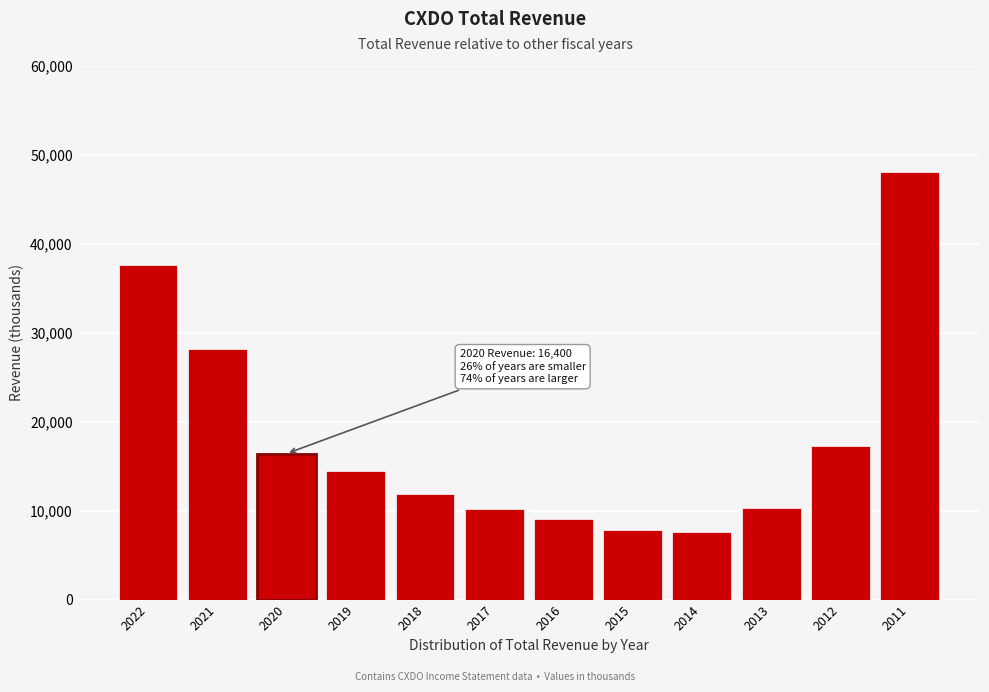

What is the value of the 1st bar from the left?

37600